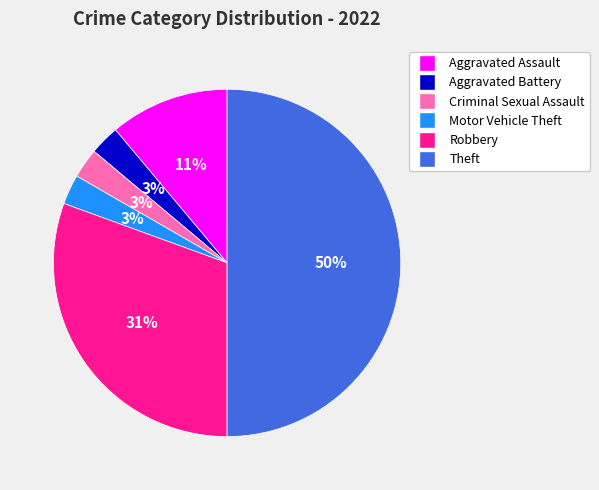

Is the sum of Motor Vehicle Theft and Robbery greater than half?

No